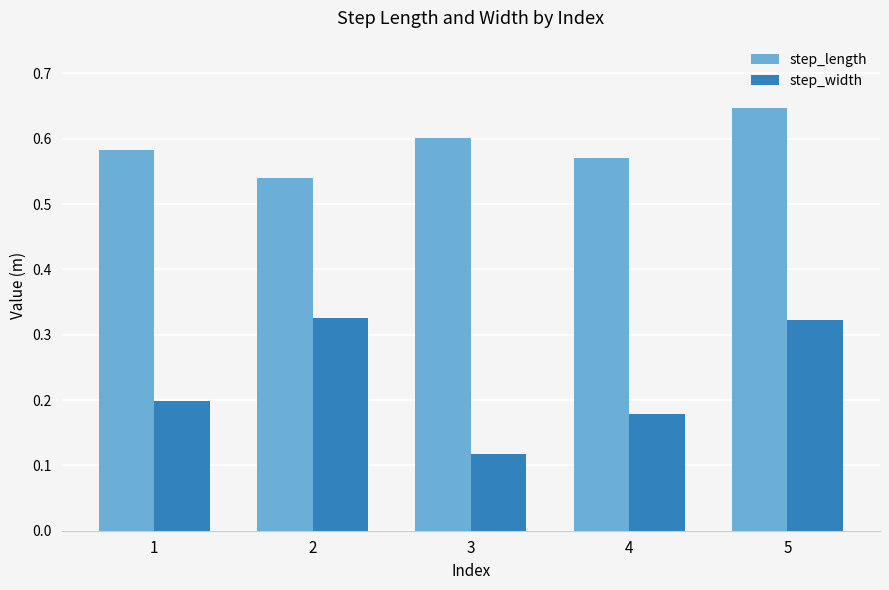

Which category has the lowest value across all series?

3